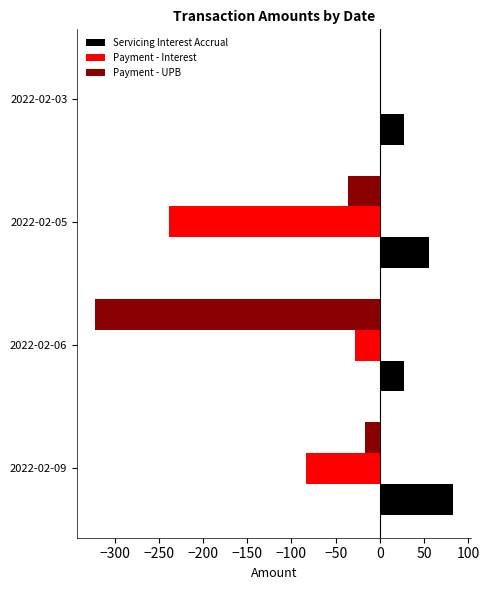

The Servicing Interest Accrual series shows 83.0 at 2022-02-09. True or false?

True